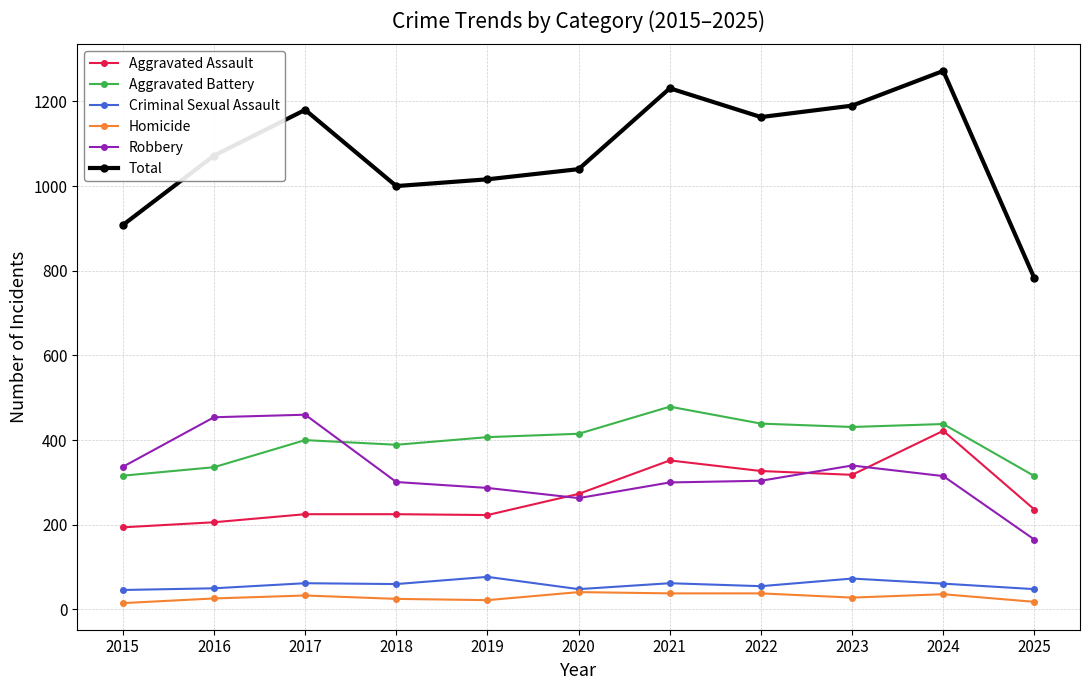

What is the difference between the maximum and second lowest values in the Robbery series?

197